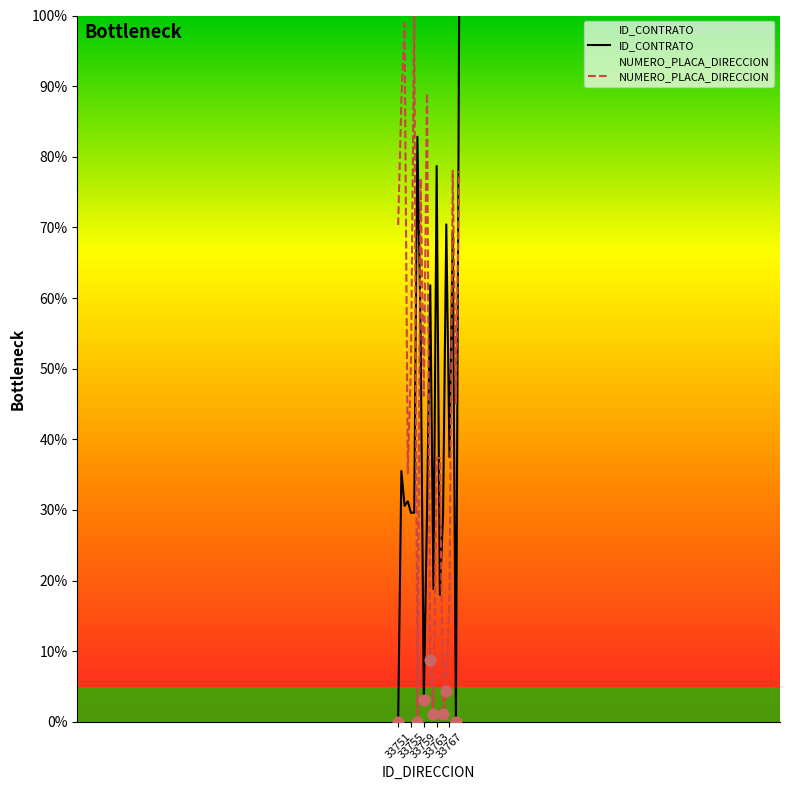

Rank the series by their average value, from lowest to highest.

ID_CONTRATO, NUMERO_PLACA_DIRECCION